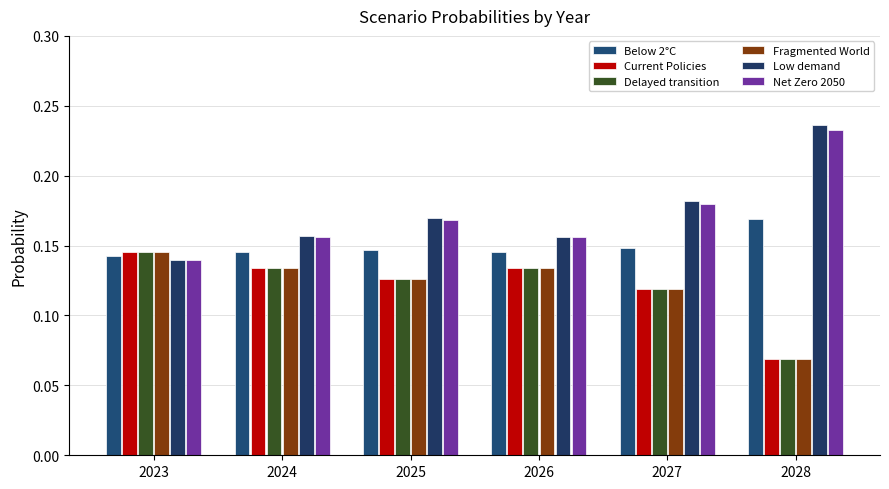

How many data points does each series have?

6